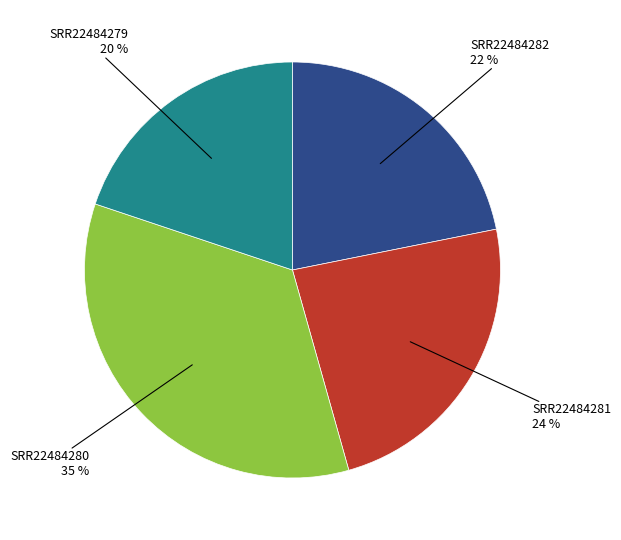

Does any single category account for the majority?

No